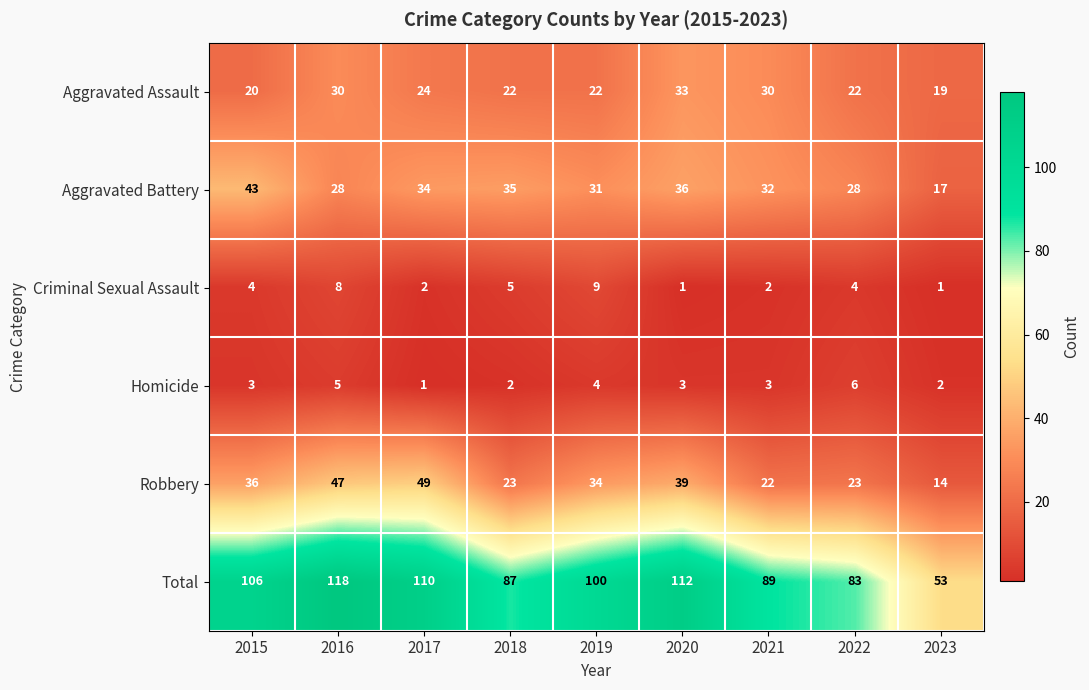

Which series changed the most between 2015 and 2021?

Total